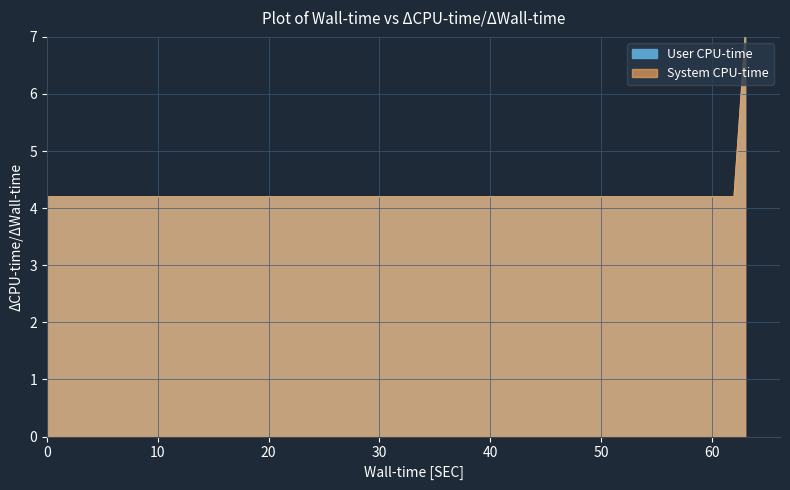

List the series in order of their peak value, lowest first.

User CPU-time, System CPU-time